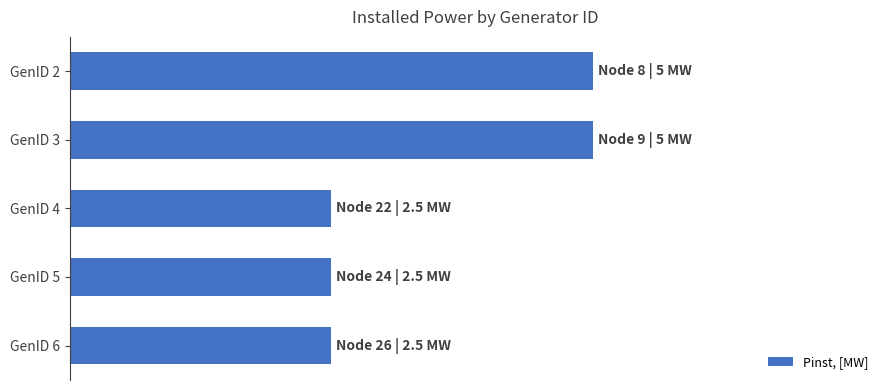

Are the bars horizontal?

Yes